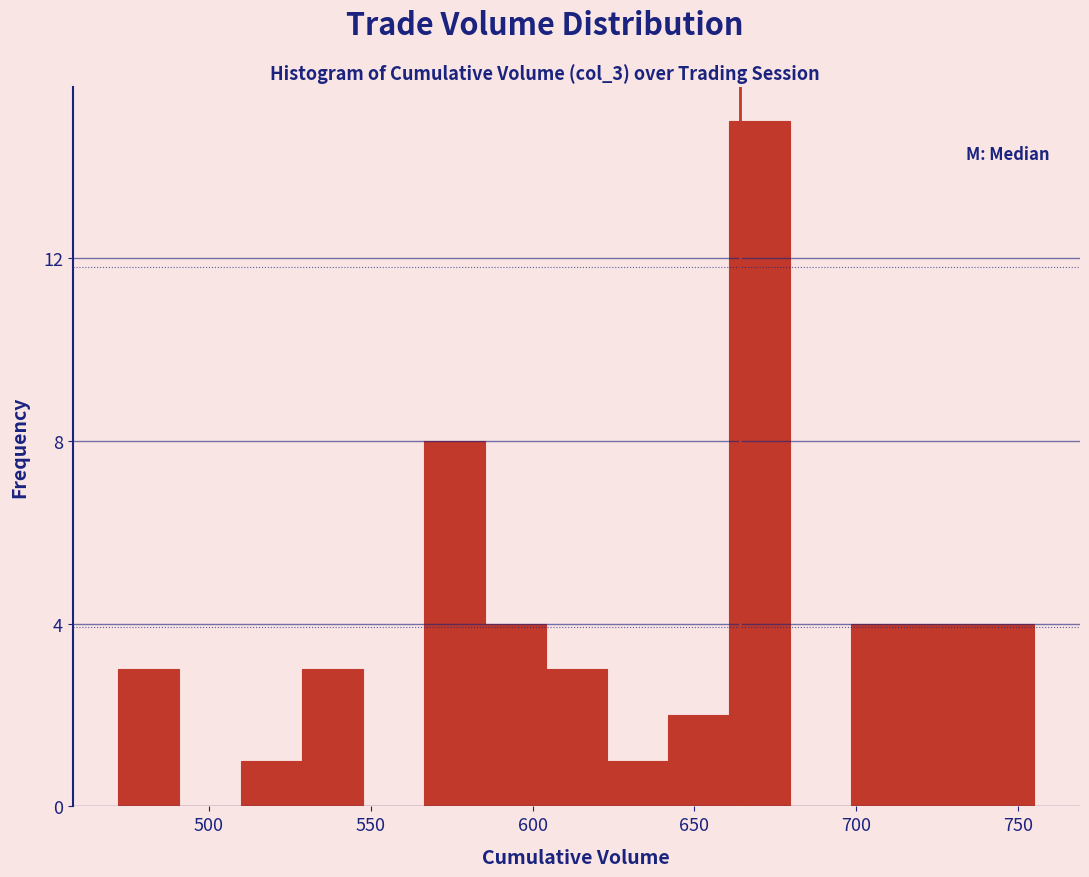

Around what value on the x-axis is the tallest bar? Give the approximate position of its centre, as read against the axis.

670